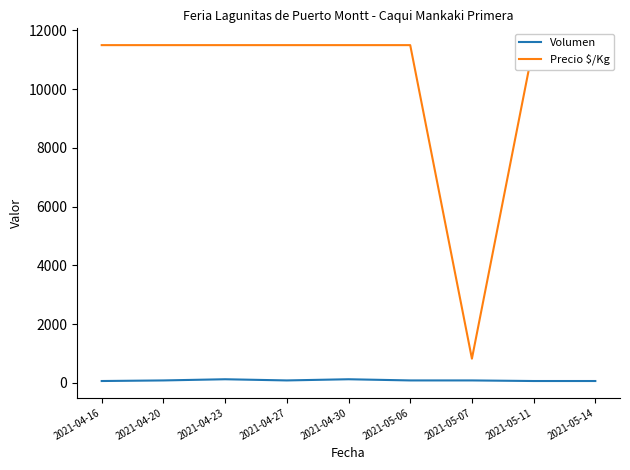

Where is the first local maximum for Volumen?

2021-04-23